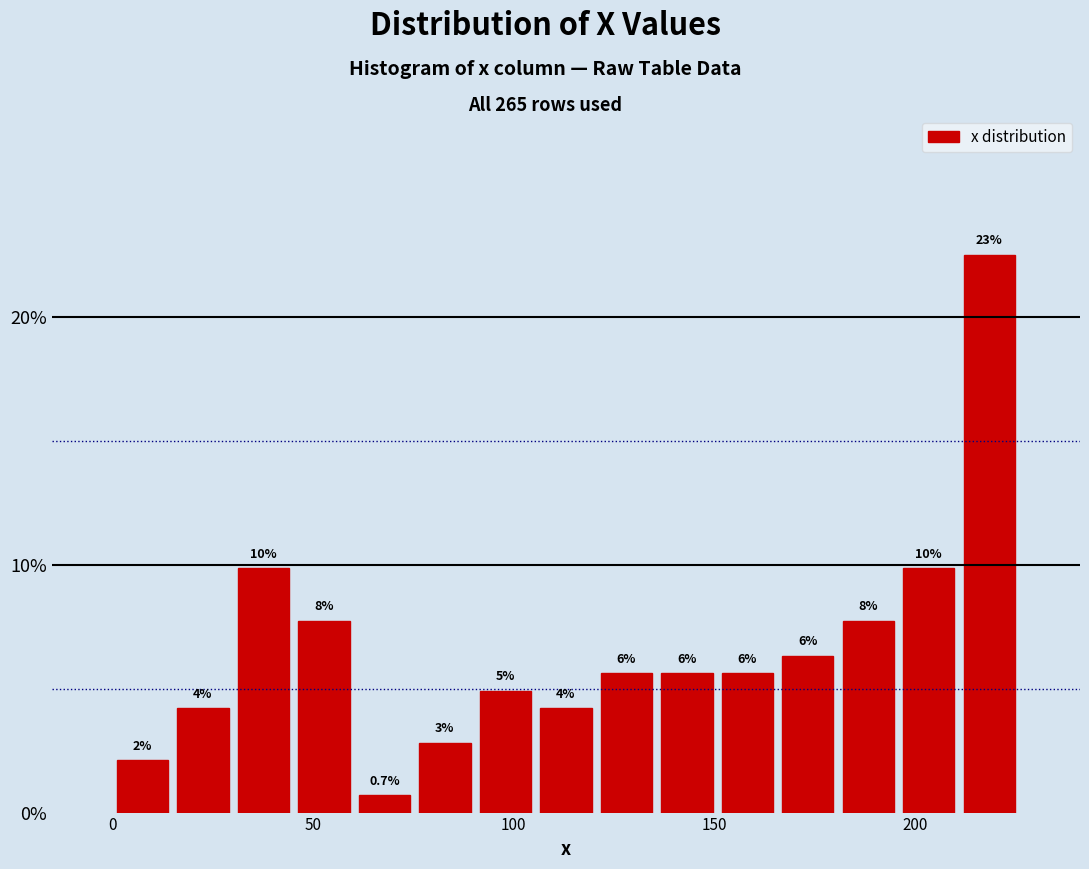

Read against the x-axis, roughly where is the centre of the tallest bar?

220